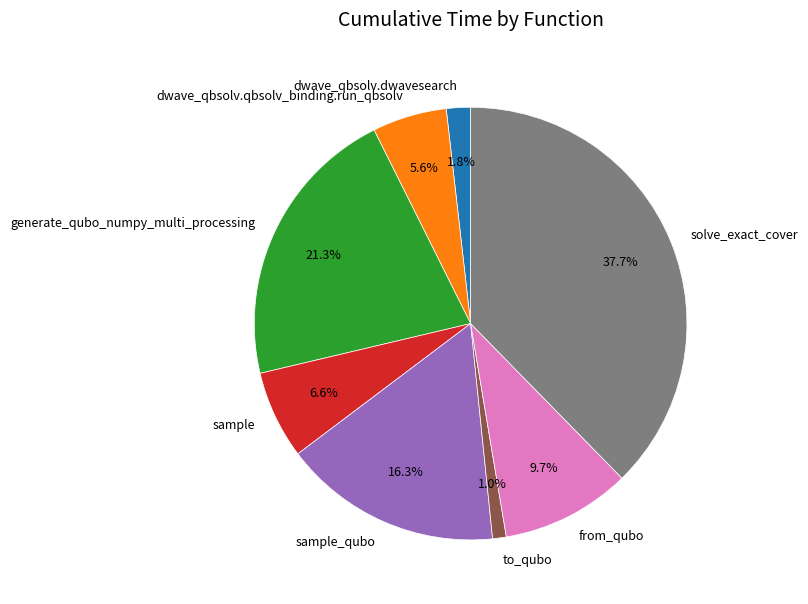

Rank the categories by value from highest to lowest.

solve_exact_cover, generate_qubo_numpy_multi_processing, sample_qubo, from_qubo, sample, dwave_qbsolv.qbsolv_binding.run_qbsolv, dwave_qbsolv.dwavesearch, to_qubo